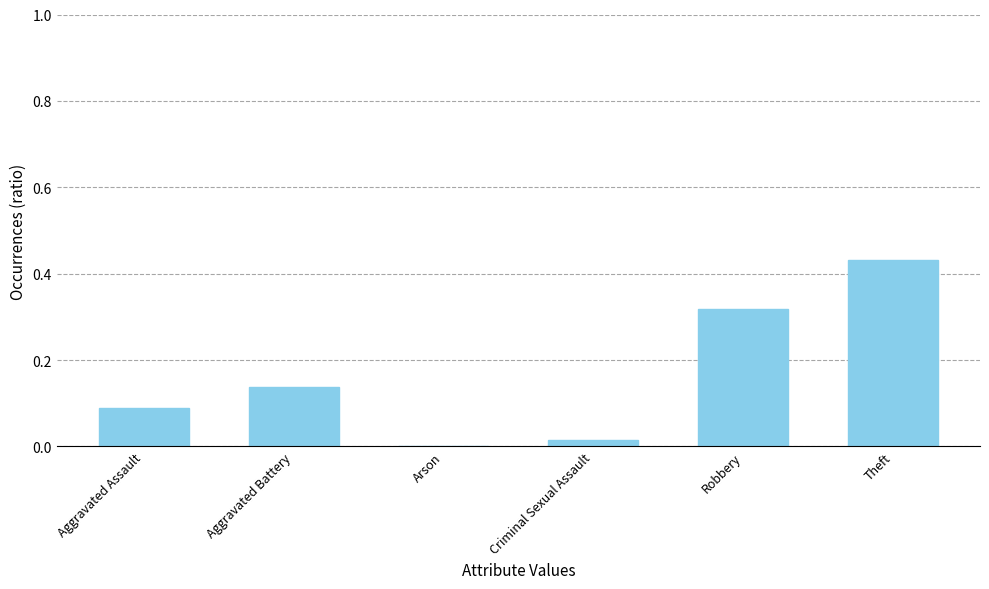

Where is the data nearest to the value 0?

Arson